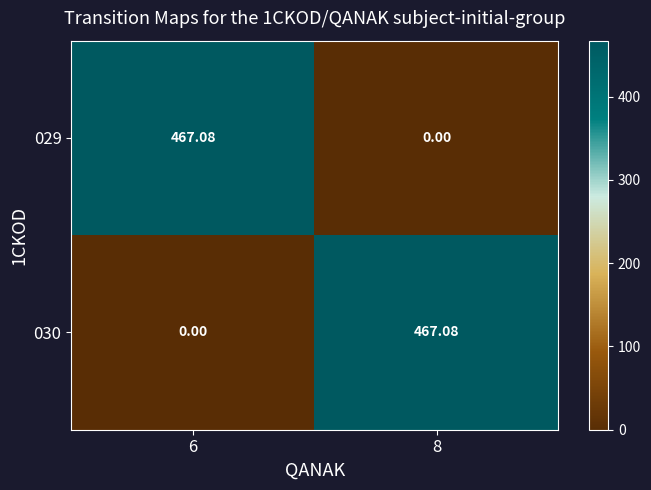

Is the value of 029 at 6 greater than the value of 030 at 6?

Yes